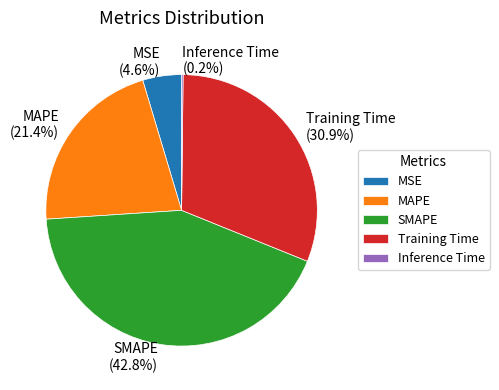

The MAPE slice represents 21% of the pie. True or false?

True